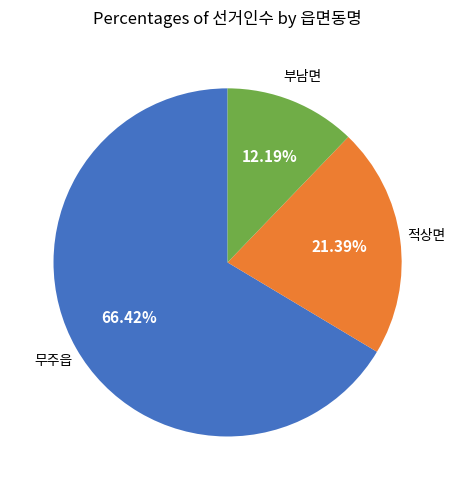

To the nearest percent, what is the difference between the largest and smallest slice percentages?

54%